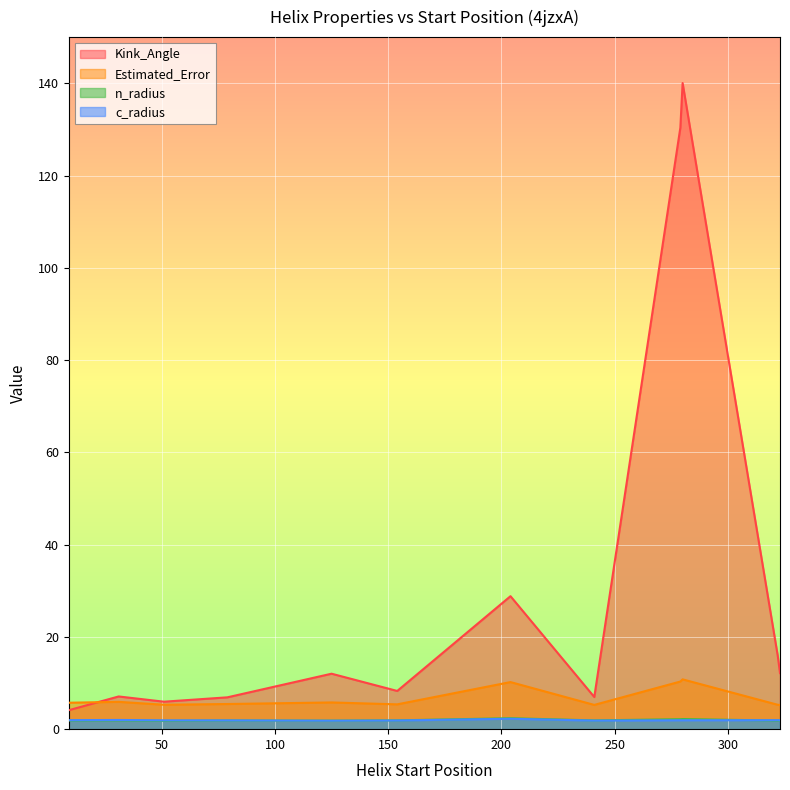

Which label corresponds to the largest value in the chart?

280